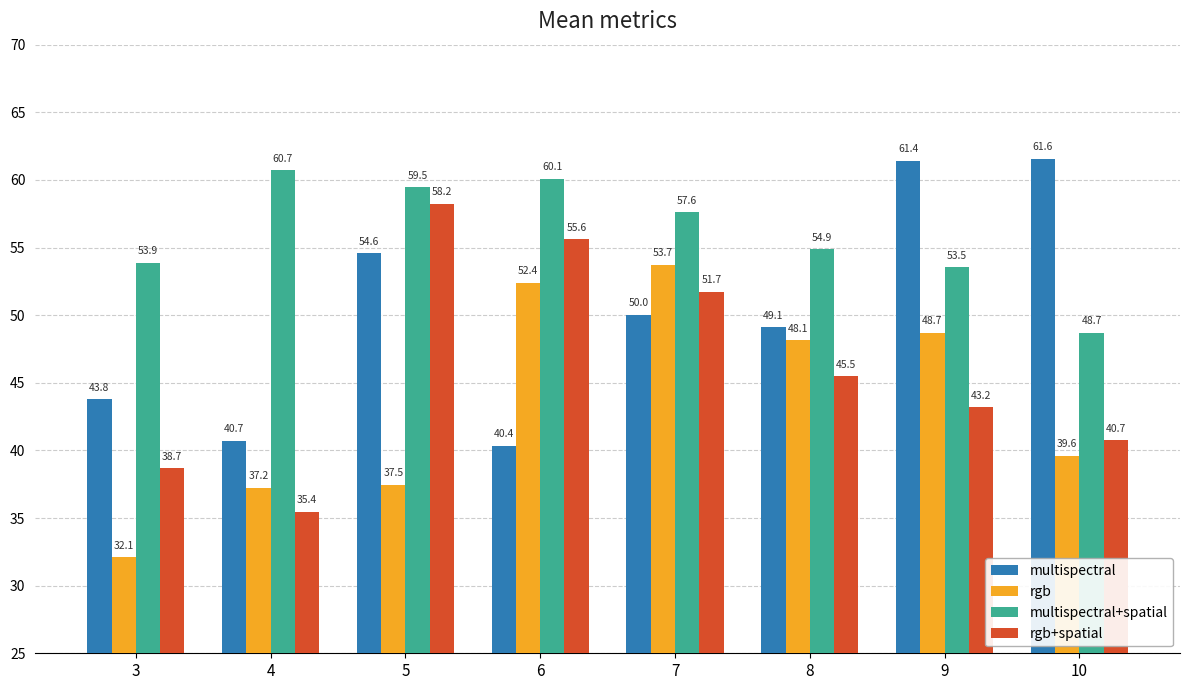

Where does the rgb series first go above 48?

6